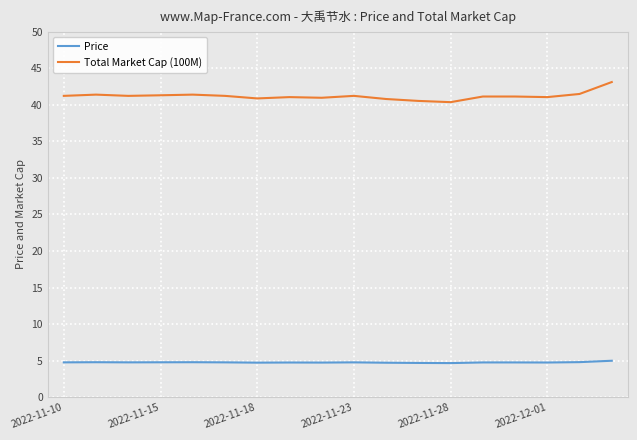

True or false: Total Market Cap (100M) and Price cross at least once.

False